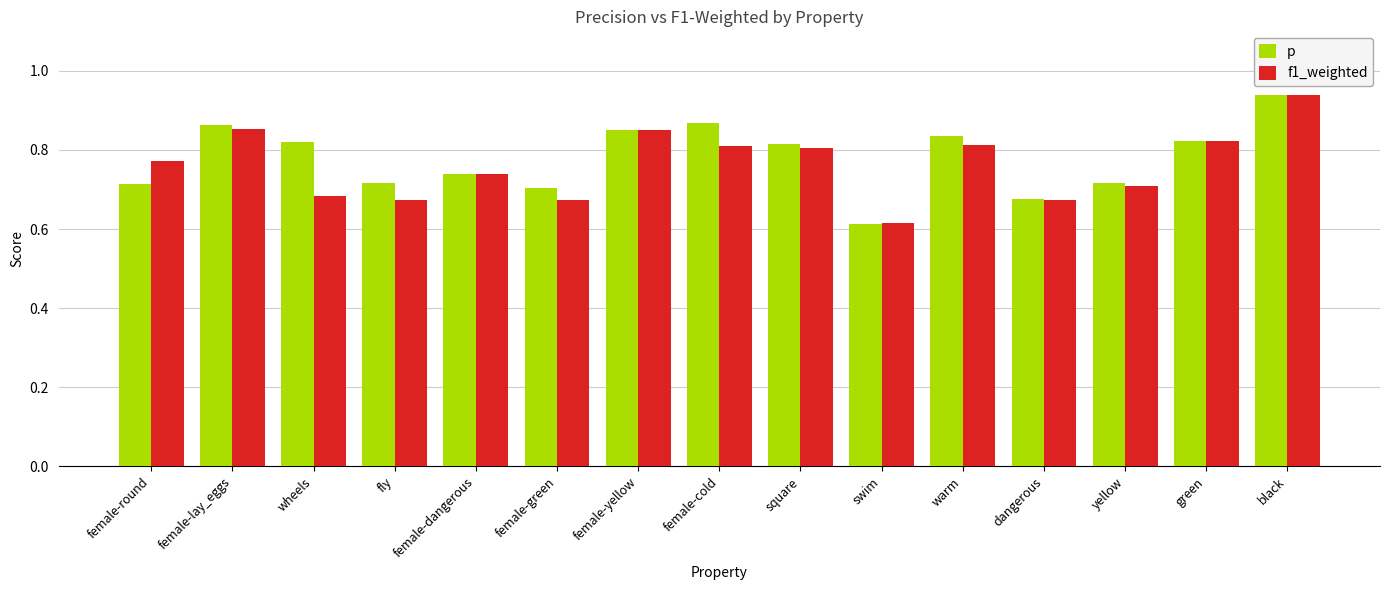

The value of p at yellow is 0.4. True or false?

False